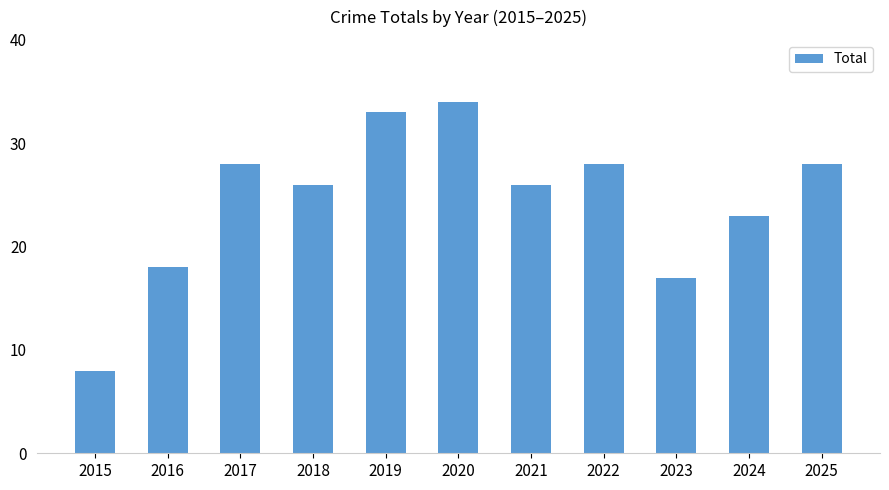

Count the number of data series in this chart.

1